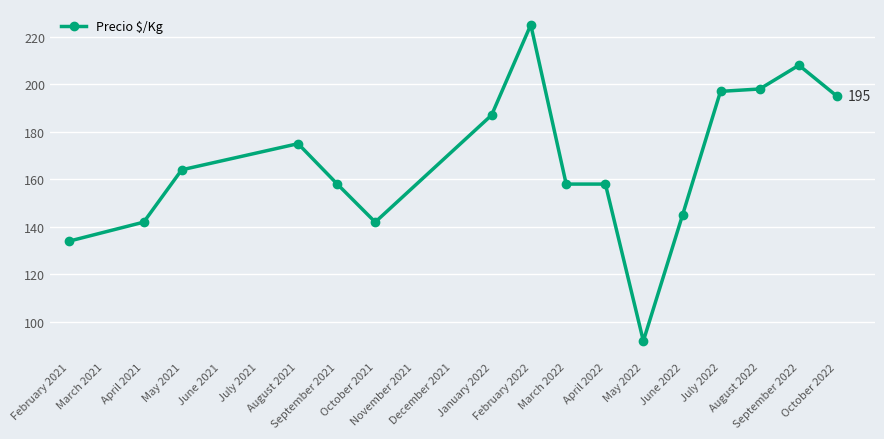

What is the value of the 8th point from the left?

225